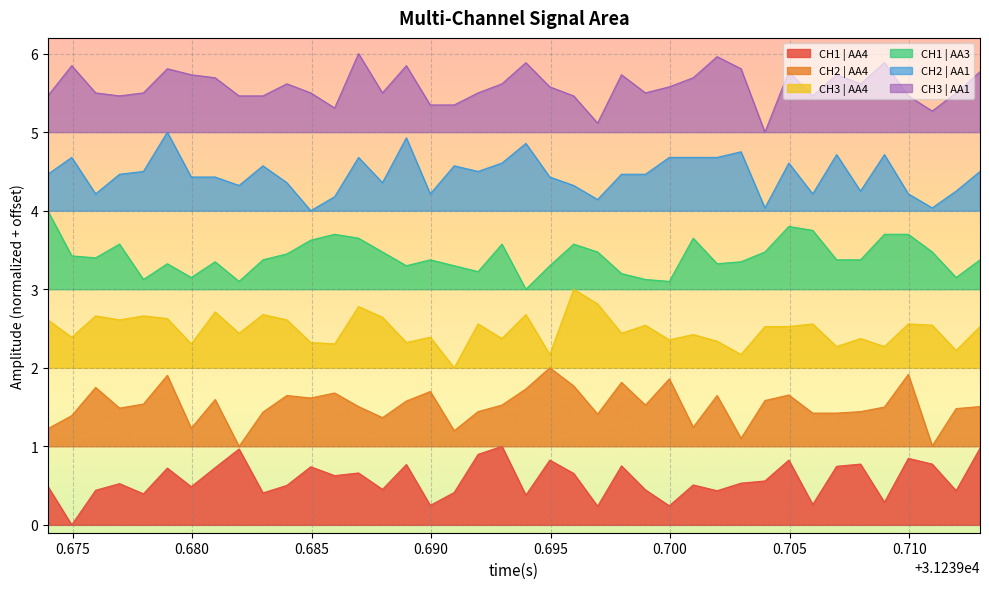

What is the difference between the maximum and minimum values in the CH2 | AA1 series?

1.0